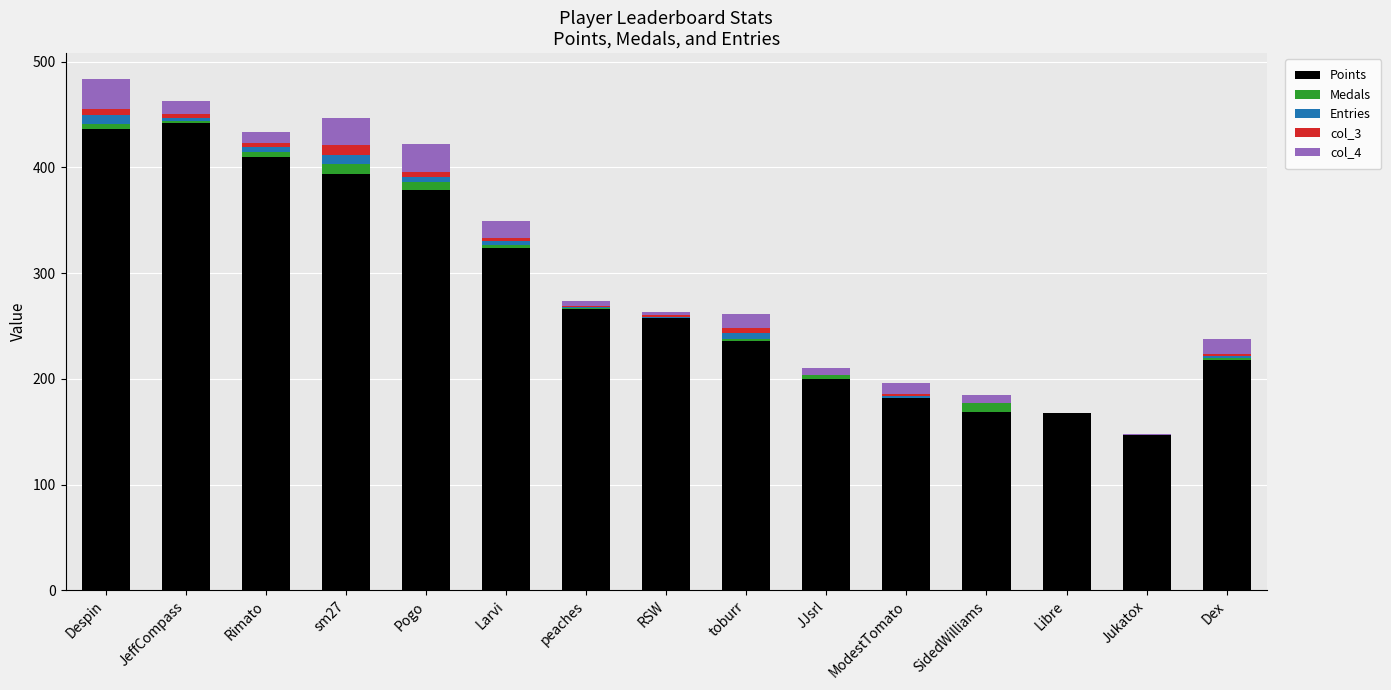

True or false: Points has a value of 442 at JeffCompass.

True